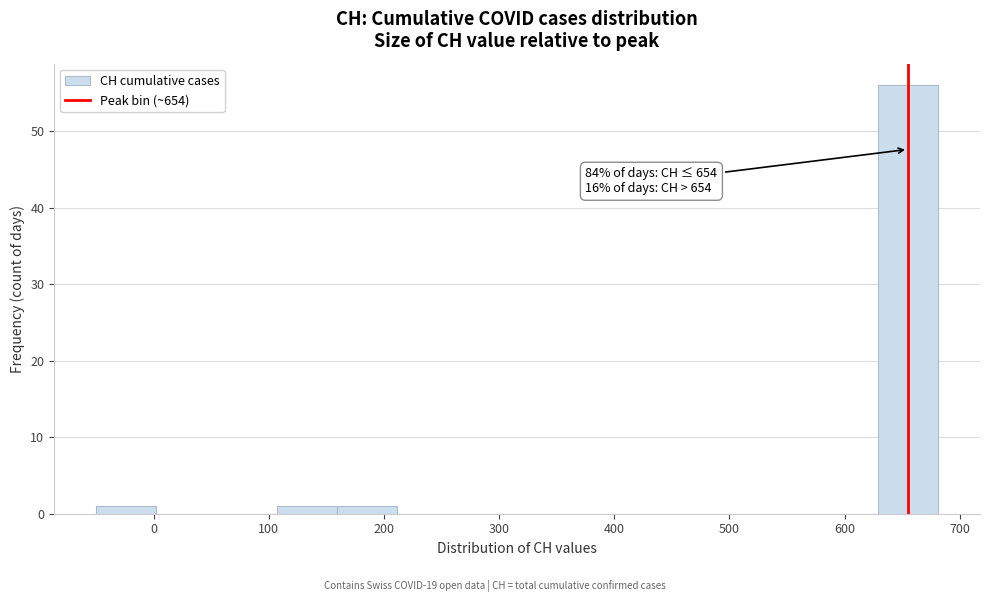

Over which range of the x-axis is the bar tallest?

630 to 680